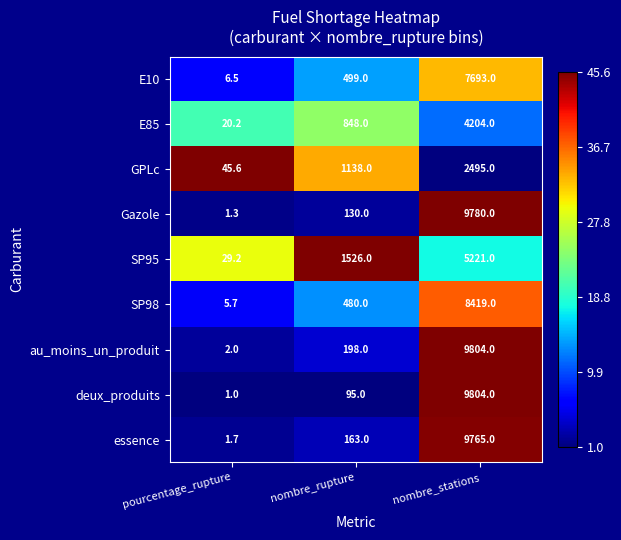

Which series has the largest total across all categories?

au_moins_un_produit